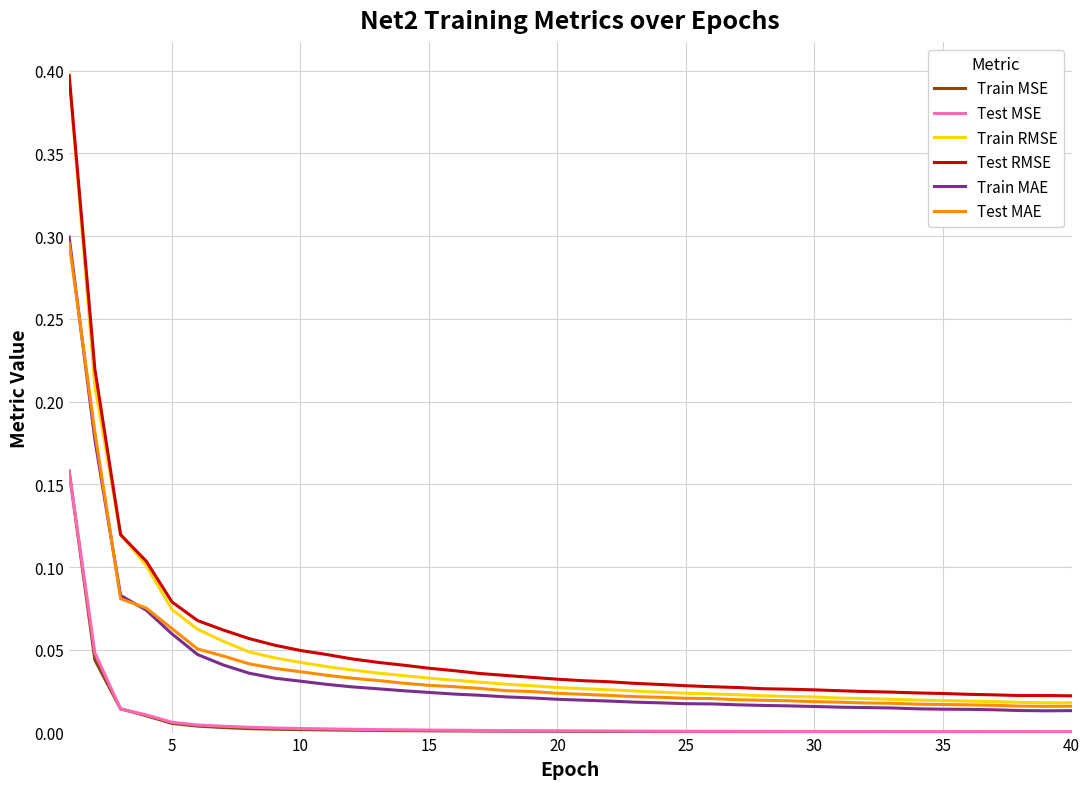

How many series are shown in this chart?

6